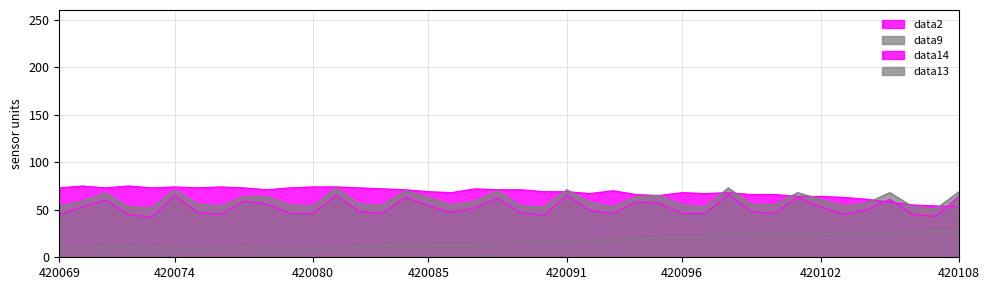

How many values in the data14 series are below 49?

20